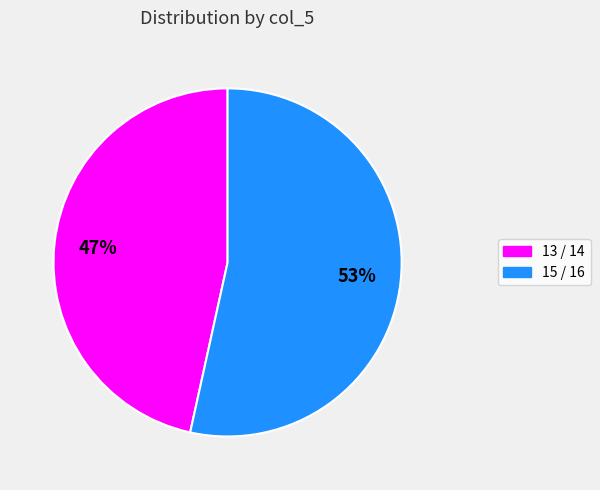

Is there a majority slice in this chart?

Yes